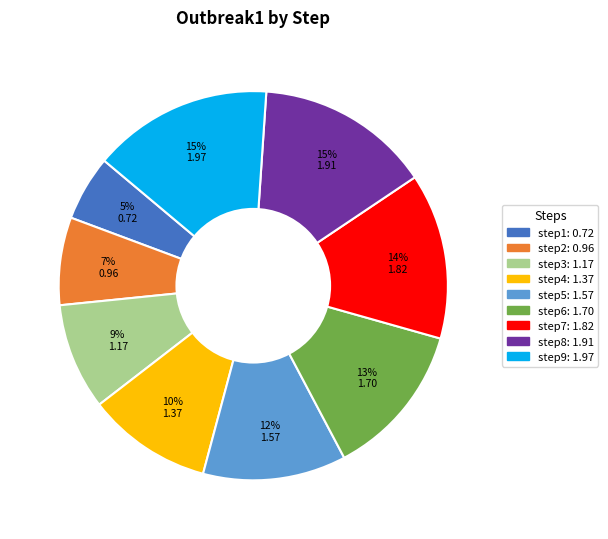

Is there a majority slice in this chart?

No